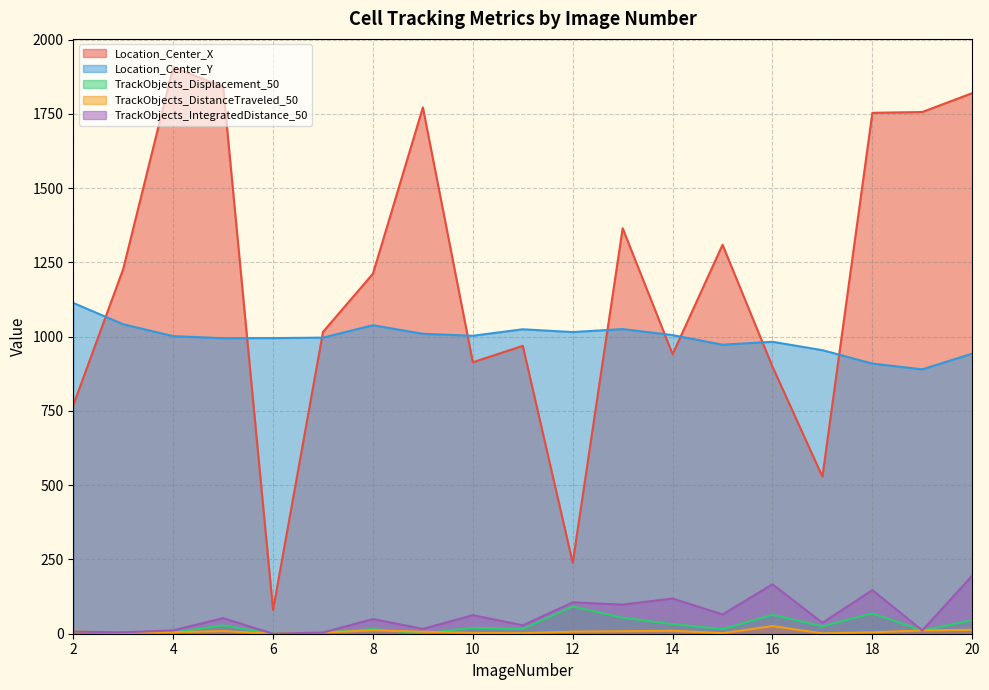

In TrackObjects_IntegratedDistance_50, how many points are lower than both neighbors (excluding endpoints)?

8